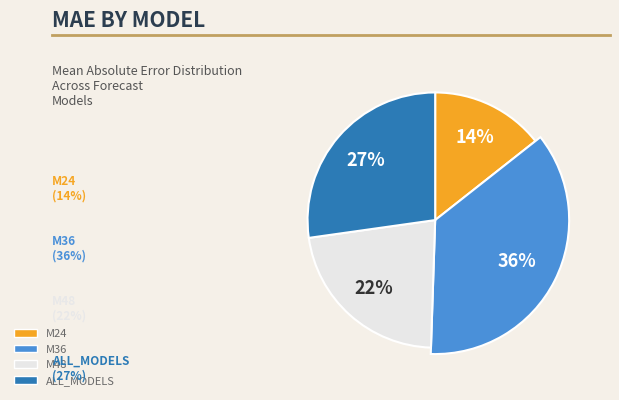

To the nearest percent, what is the difference between the largest and smallest slice percentages?

22%